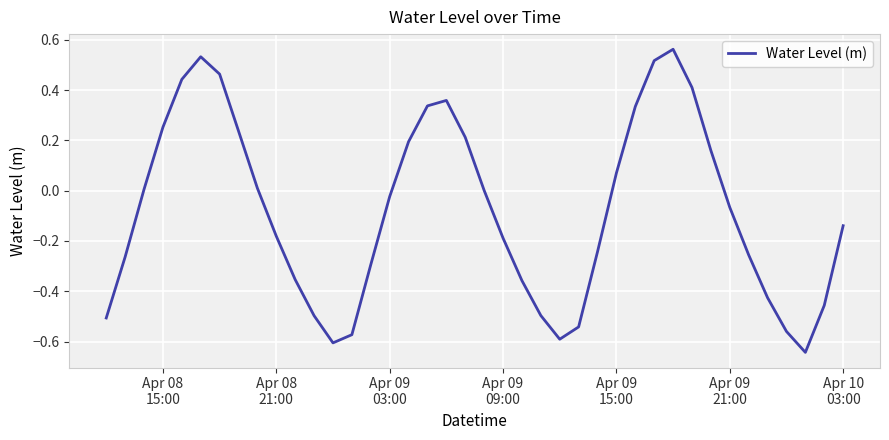

What is the difference between the maximum and minimum values?

1.2